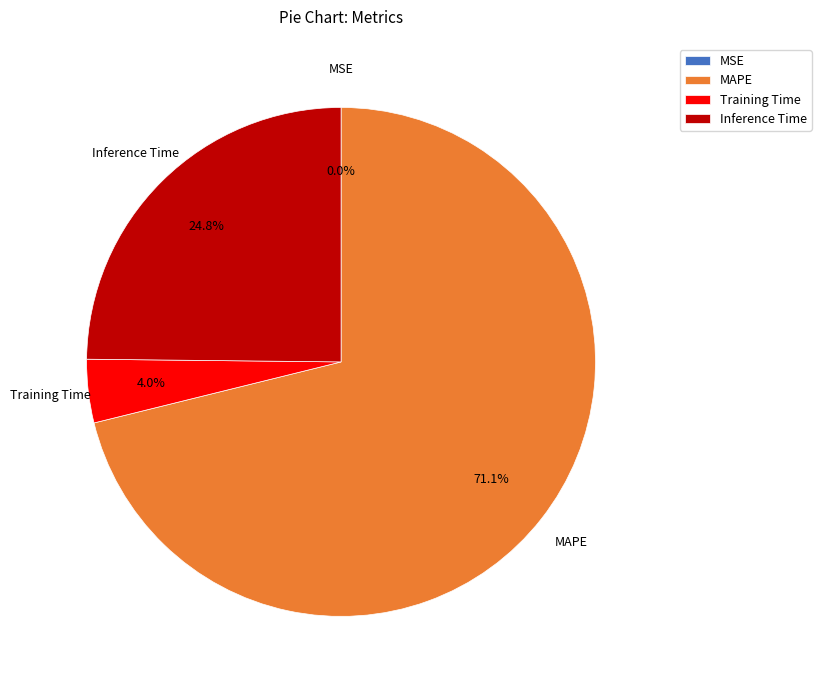

How much of the chart is everything except Inference Time?

75.2%